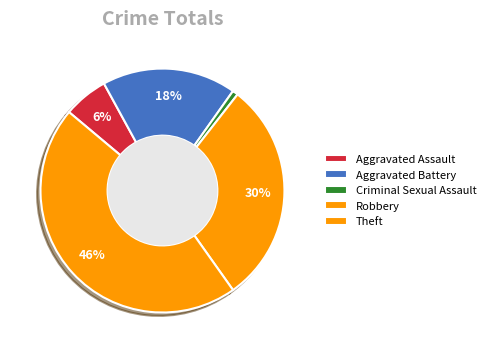

Which category has the smallest portion of the pie?

Criminal Sexual Assault